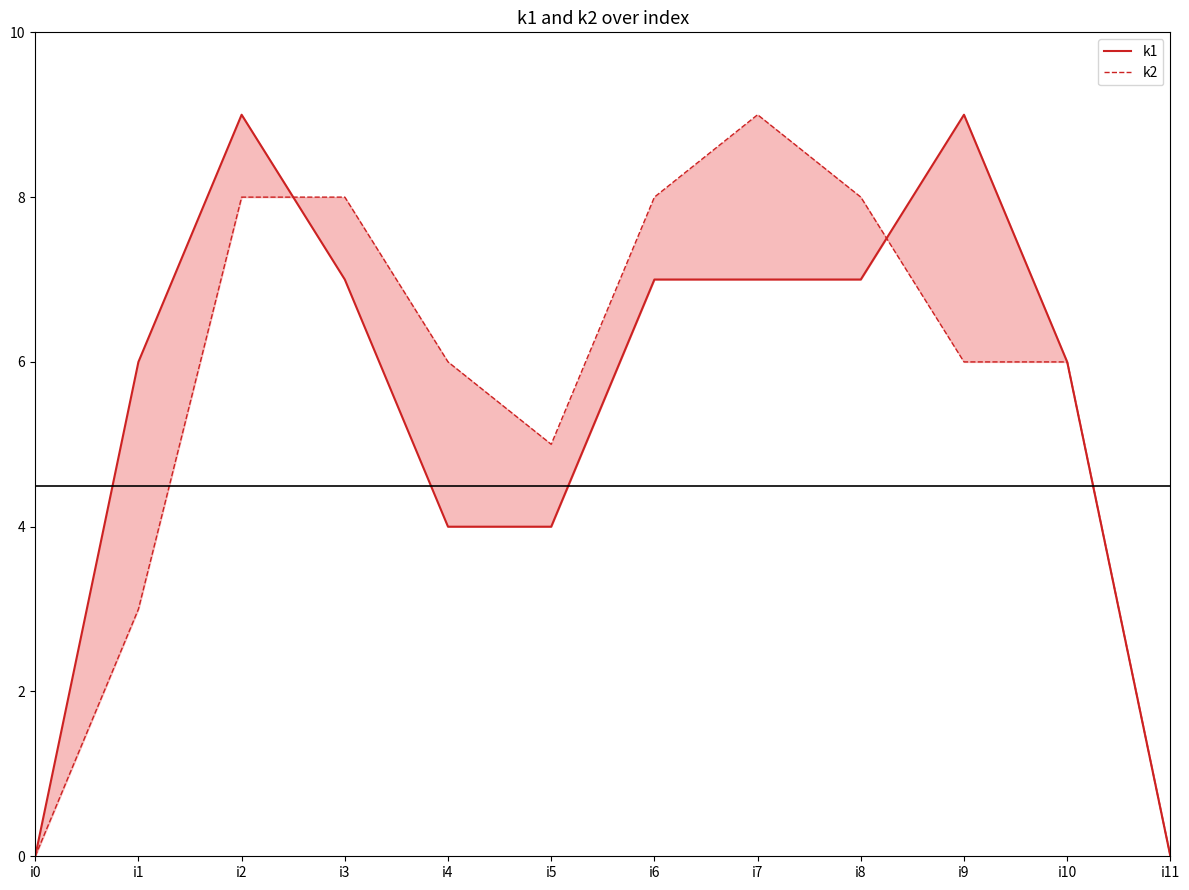

Reading left to right, transcribe all the data shown in this chart.

k1: i0=0	i1=6	i2=9	i3=7	i4=4	i5=4	i6=7	i7=7	i8=7	i9=9	i10=6	i11=0
k2: i0=0	i1=3	i2=8	i3=8	i4=6	i5=5	i6=8	i7=9	i8=8	i9=6	i10=6	i11=0